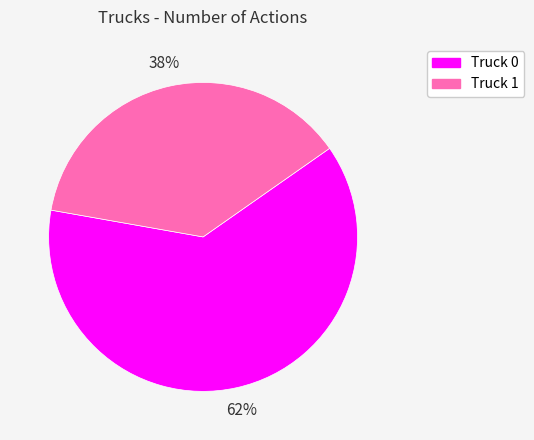

To the nearest percent, what is the average slice percentage?

50%